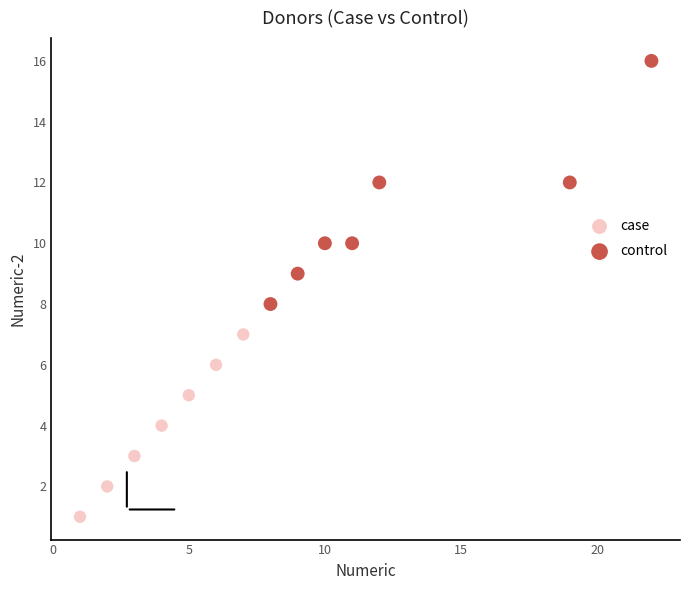

Which series has the largest Y range (max minus min)?

control